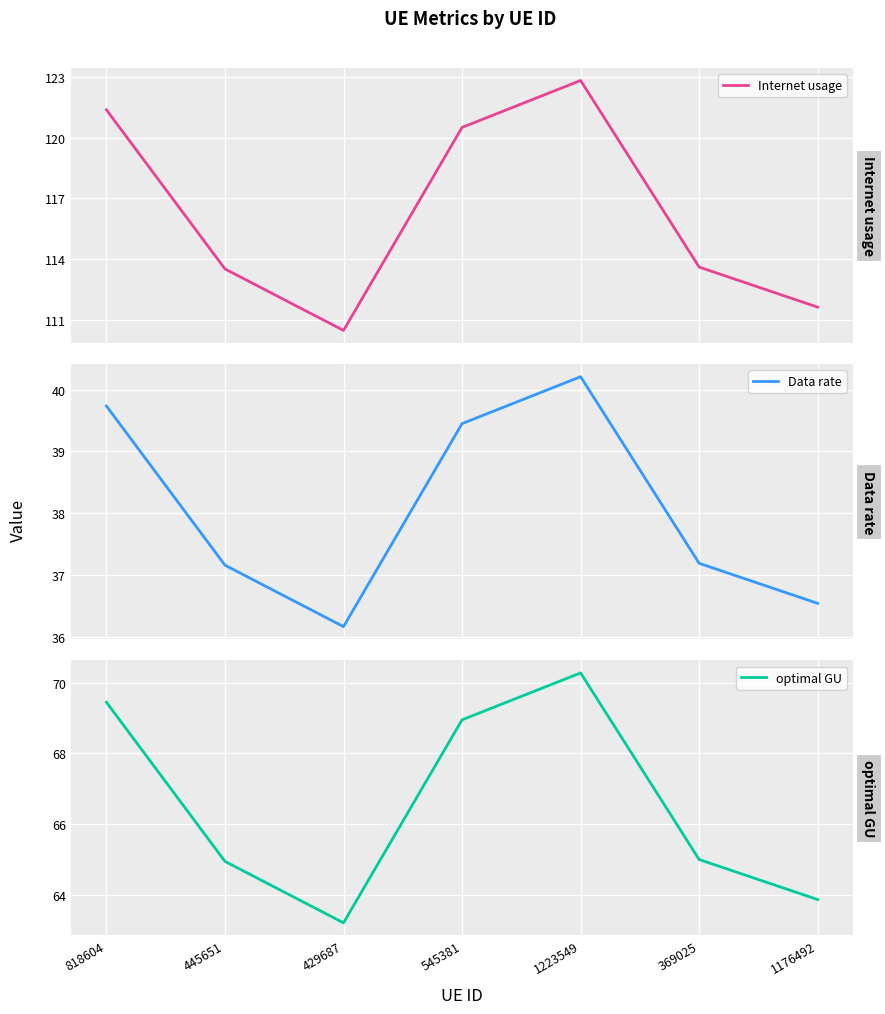

True or false: Data rate and optimal GU cross at least once.

False